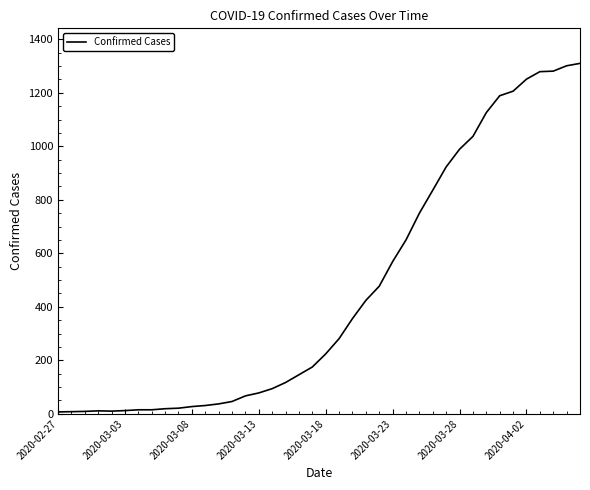

How many categories are shown in the chart?

40